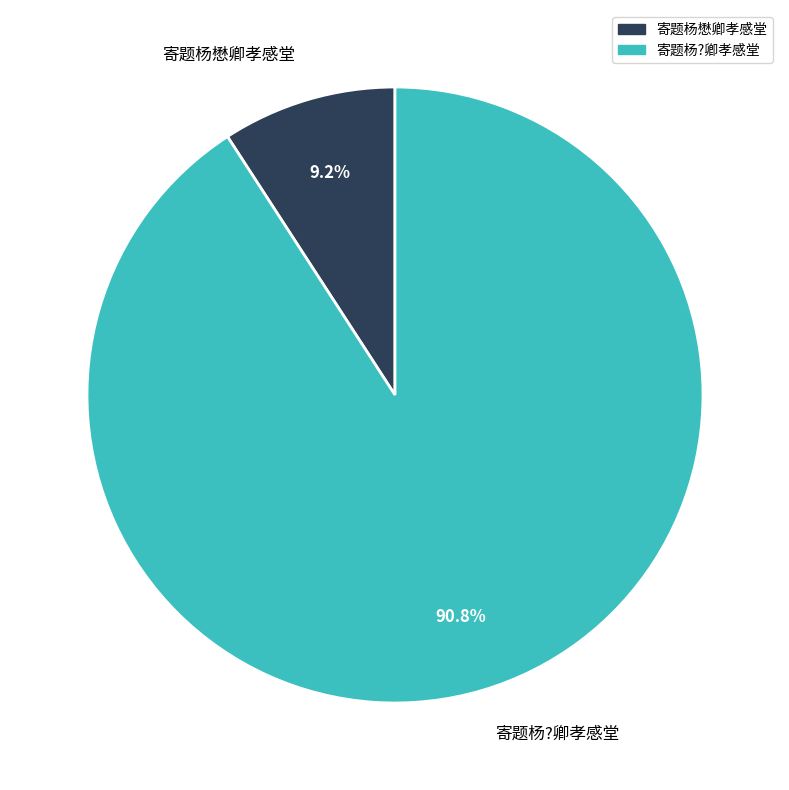

Is it true that 寄题杨?卿孝感堂 is 91% of the pie?

True